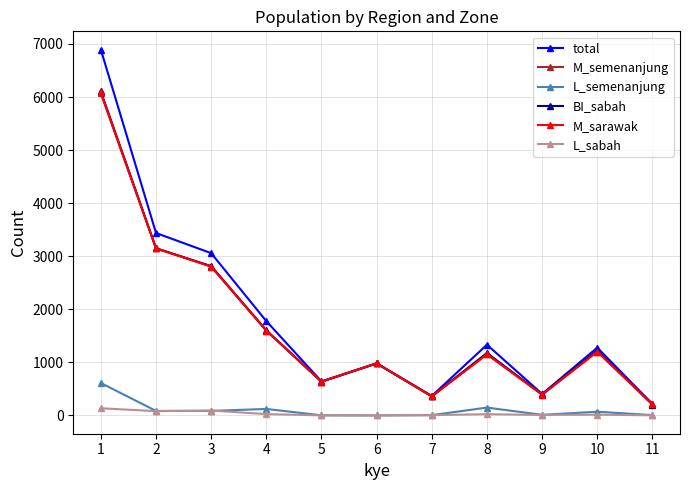

Which category has the highest value across all series?

1